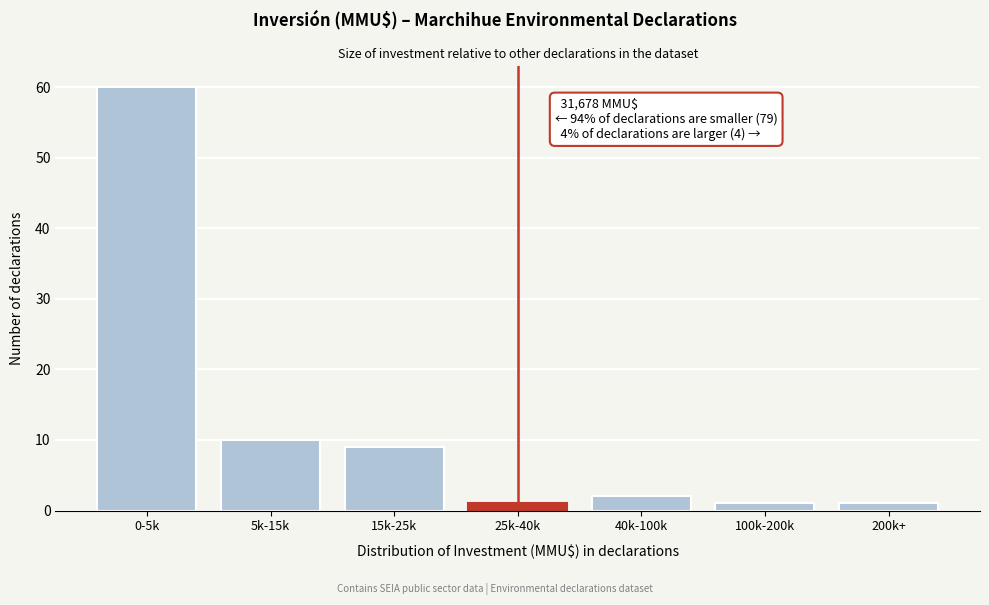

Reading left to right, list all the values displayed in this chart.

60	10	9	1	2	1	1